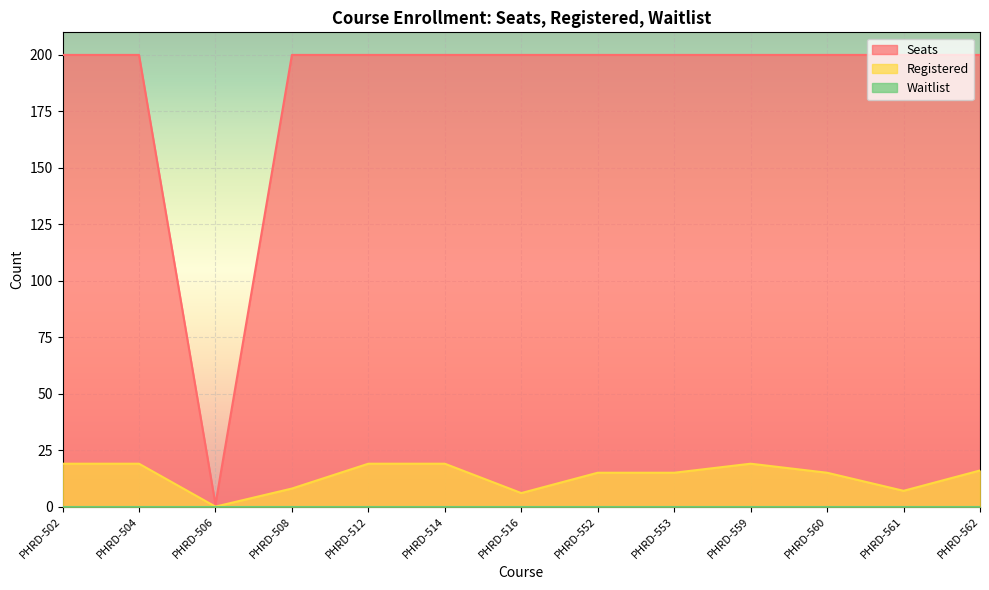

True or false: Registered and Seats intersect in this chart.

False